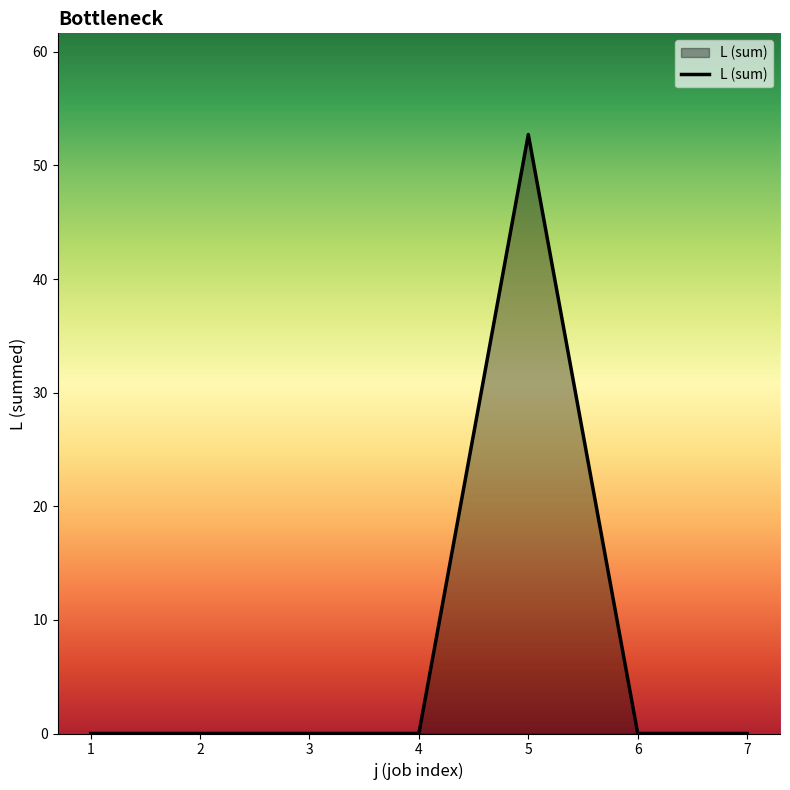

What is the difference between the maximum and minimum values?

52.7